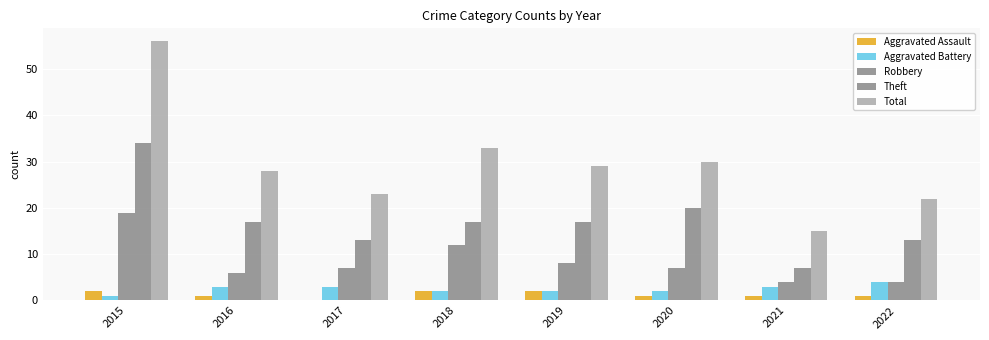

Rank the series at 2019 from lowest to highest value.

Aggravated Assault, Aggravated Battery, Robbery, Theft, Total